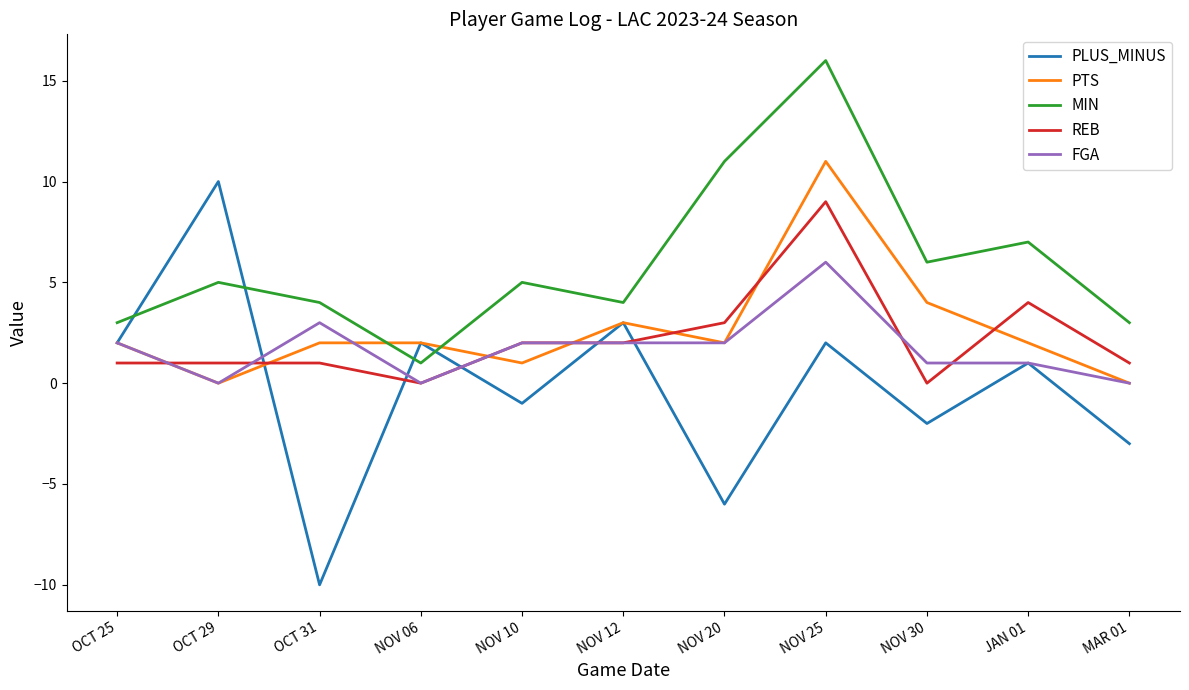

What is the average value of the REB series?

2